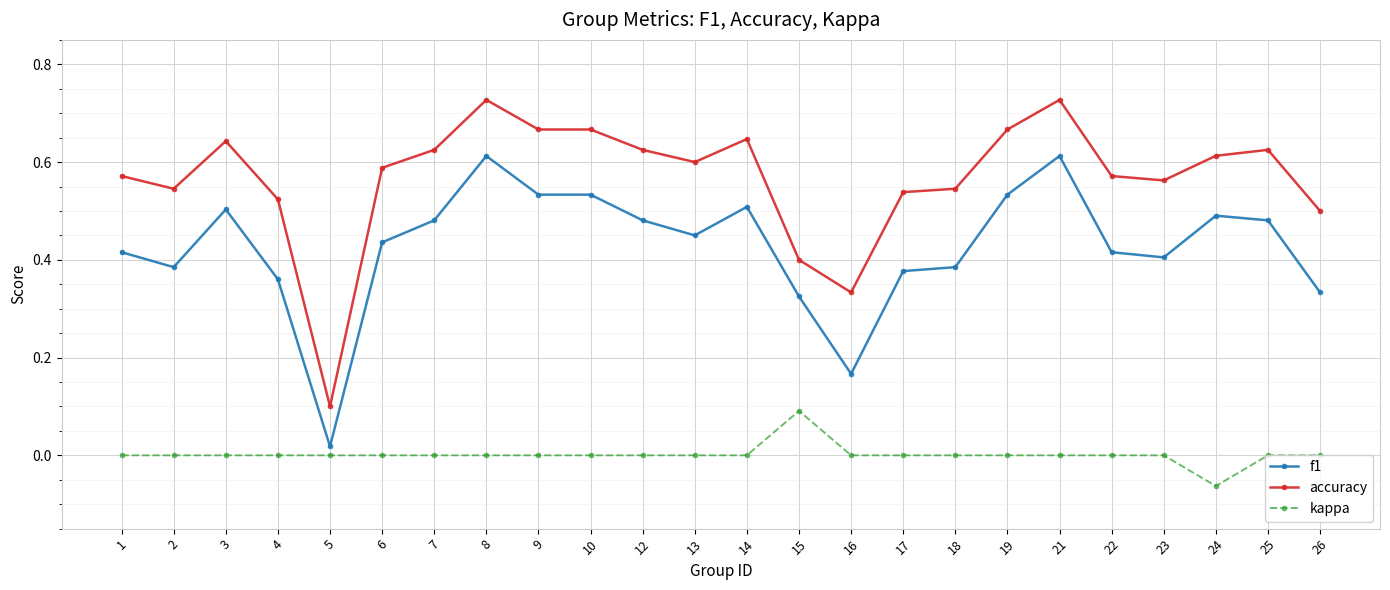

At which label is f1 closest to 0?

5